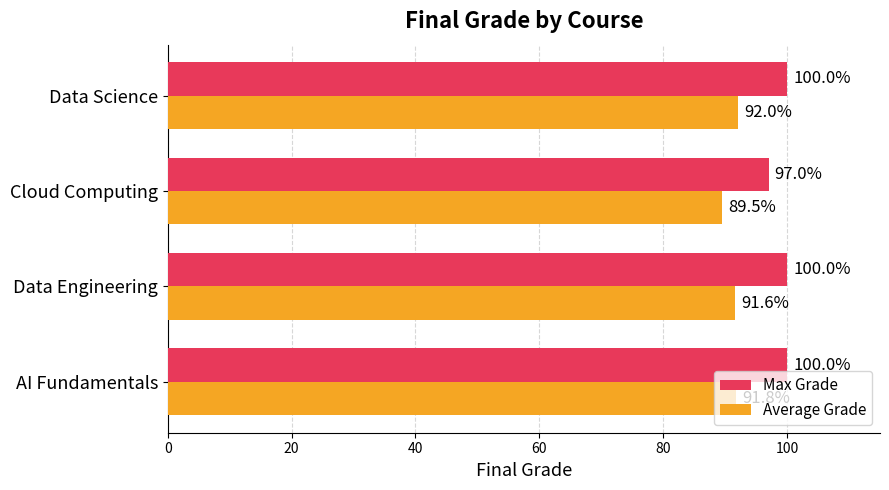

List the labels in order of Average Grade value, largest first.

Data Science, AI Fundamentals, Data Engineering, Cloud Computing